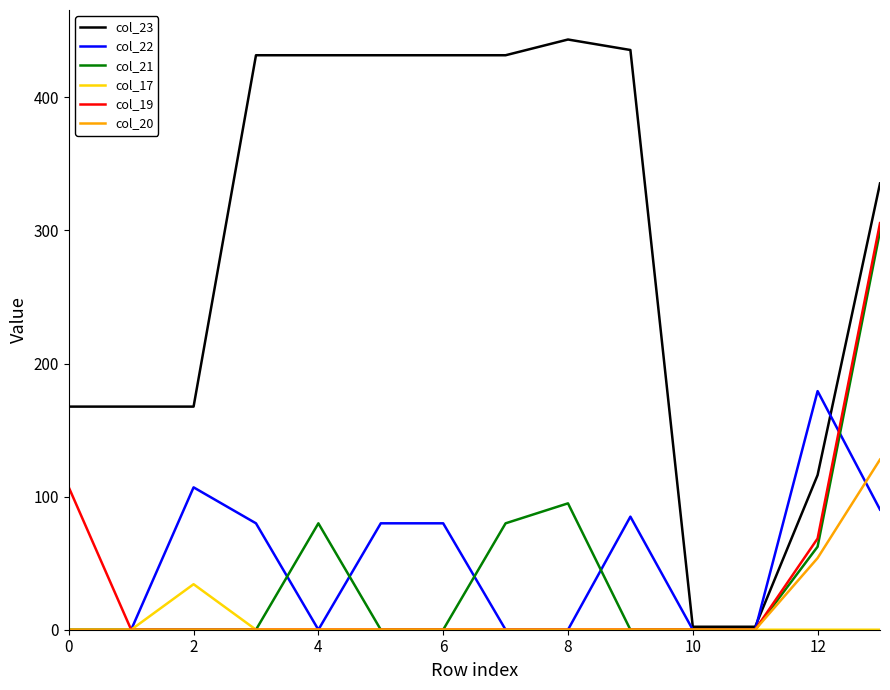

What is the maximum value shown in the chart?

443.5